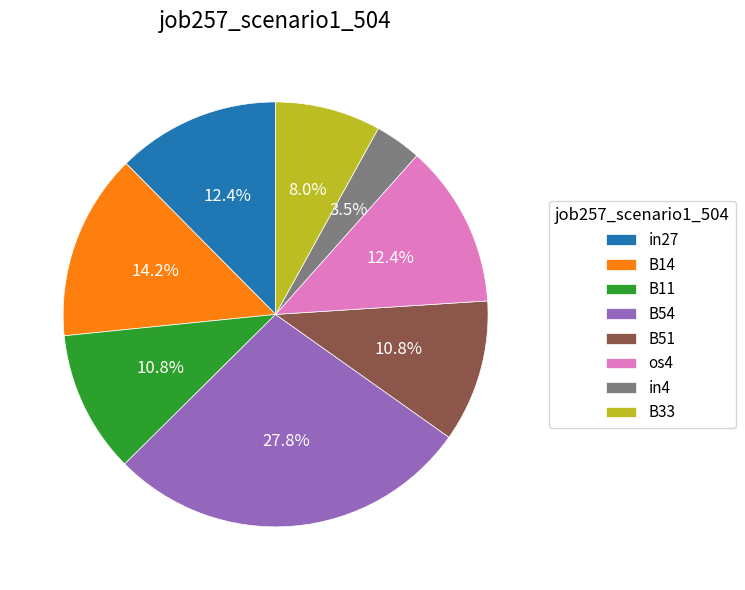

Count the number of slices in the pie.

8